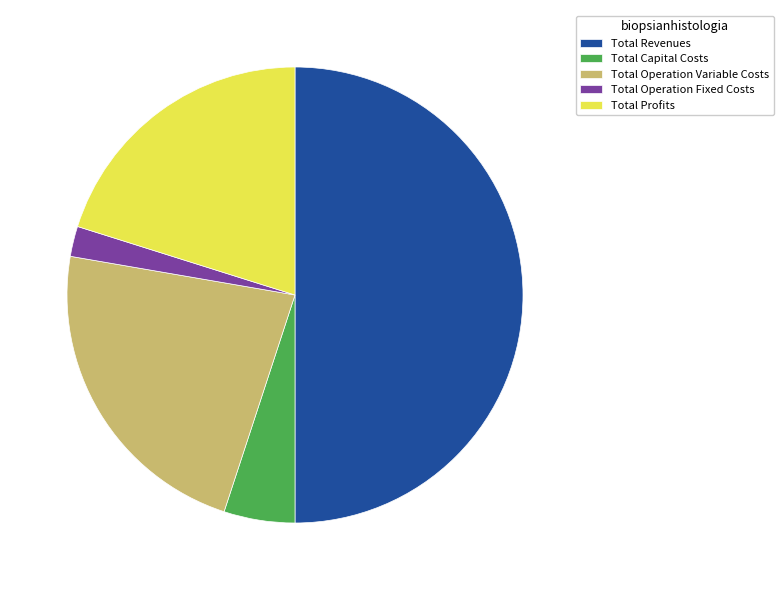

Which has a higher value, Total Revenues or Total Operation Fixed Costs?

Total Revenues